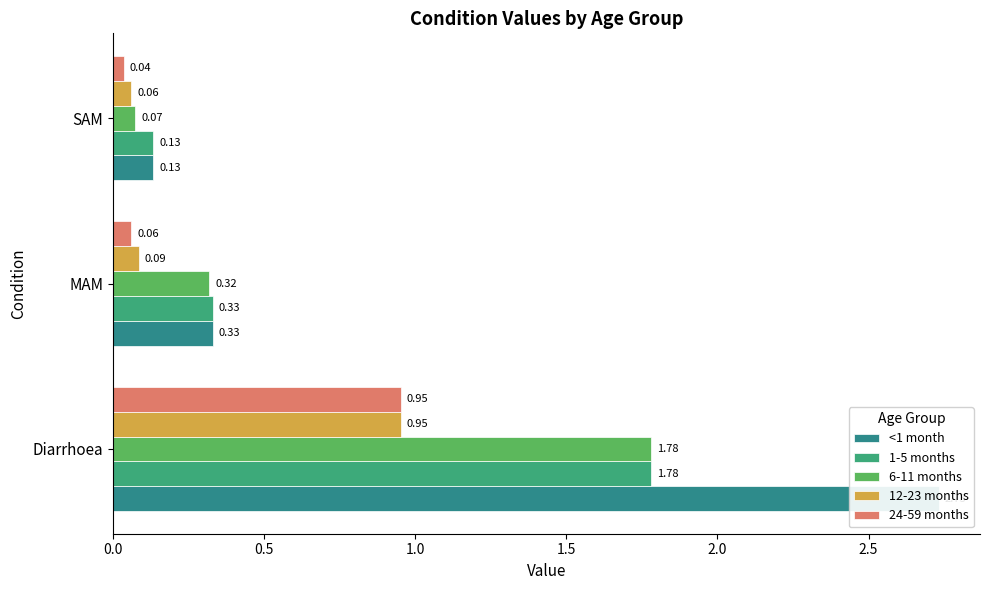

How many groups of bars are there?

3